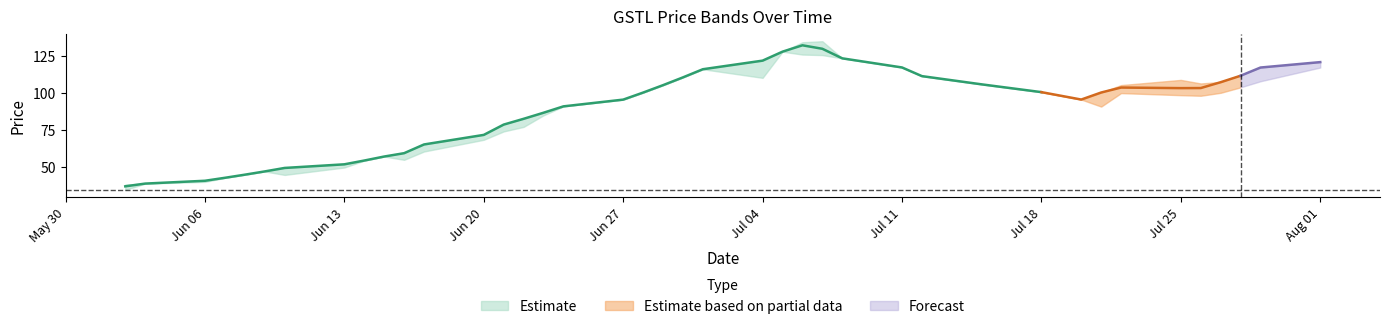

The value of LOW at 2022-07-08 is 123.5. True or false?

True